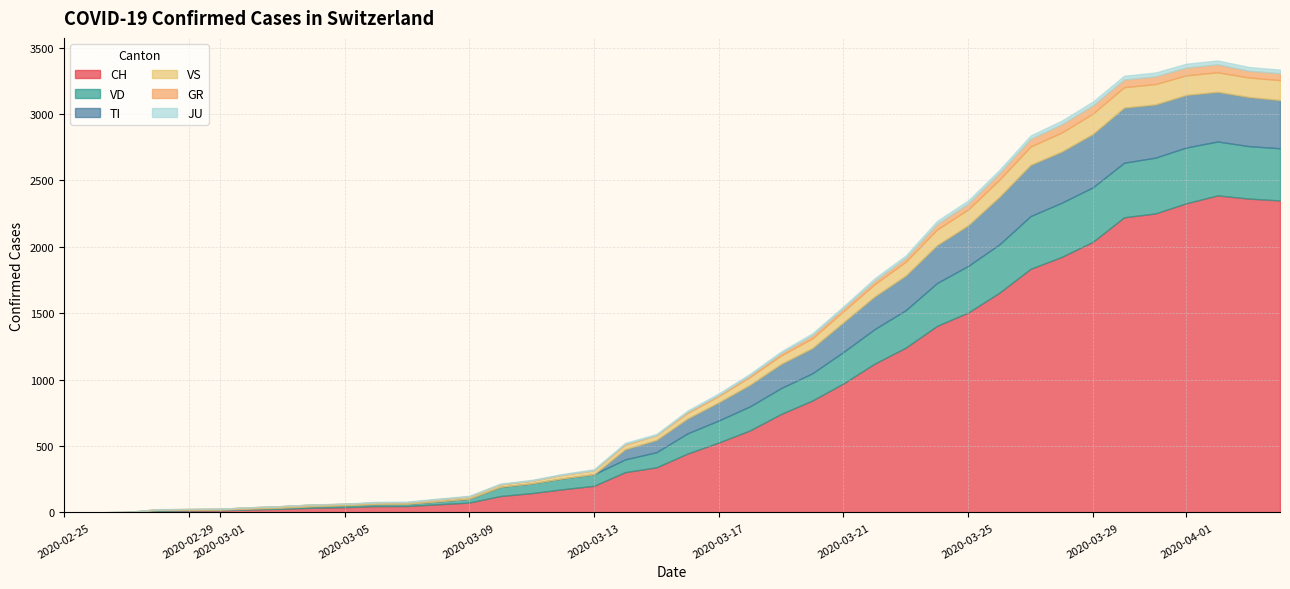

How many series are shown in this chart?

6